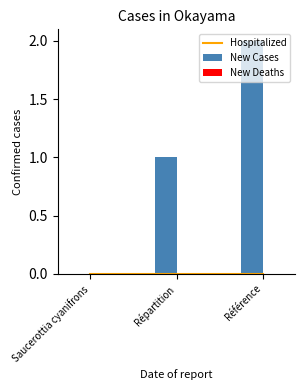

Reading left to right, list all the values displayed in this chart.

Hospitalized: Saucerottia cyanifrons=0	Répartition=0	Référence=0
New Cases: Saucerottia cyanifrons=0	Répartition=1	Référence=2
New Deaths: Saucerottia cyanifrons=0	Répartition=0	Référence=0